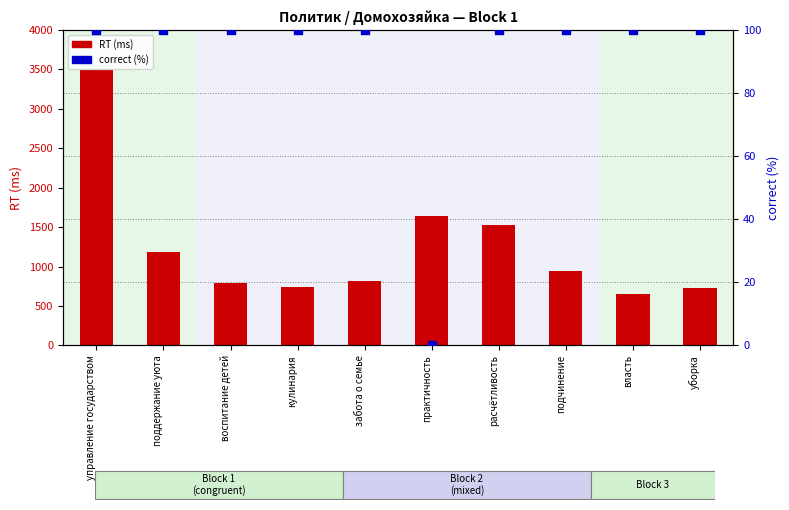

What is the total value across all series at власть?

749